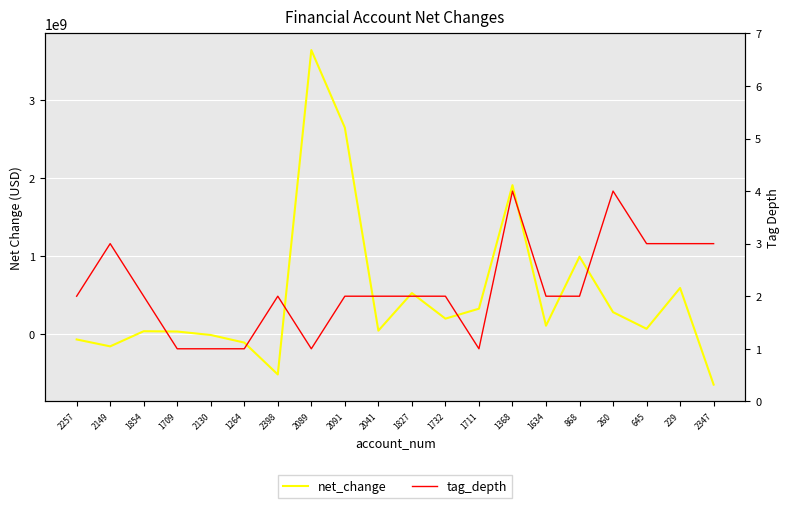

At which category does net_change reach its first local peak?

1854